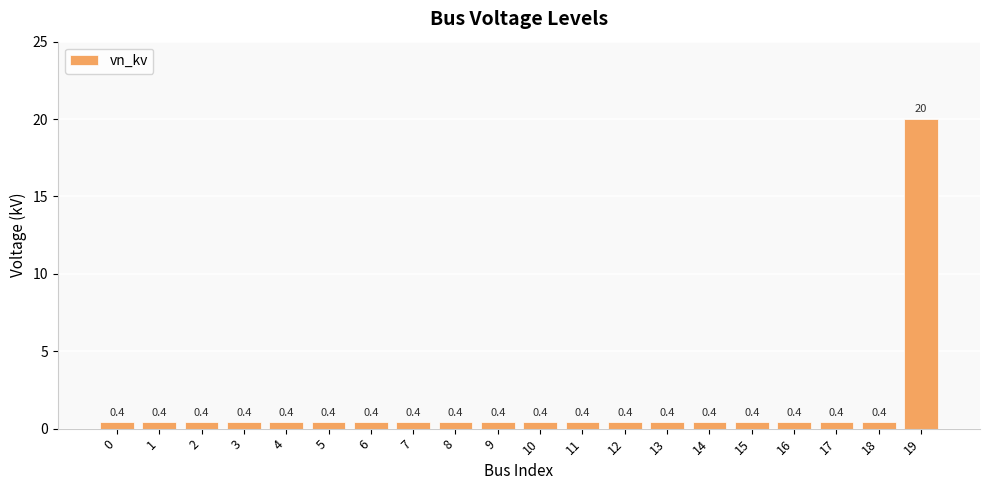

Are the bars horizontal?

No